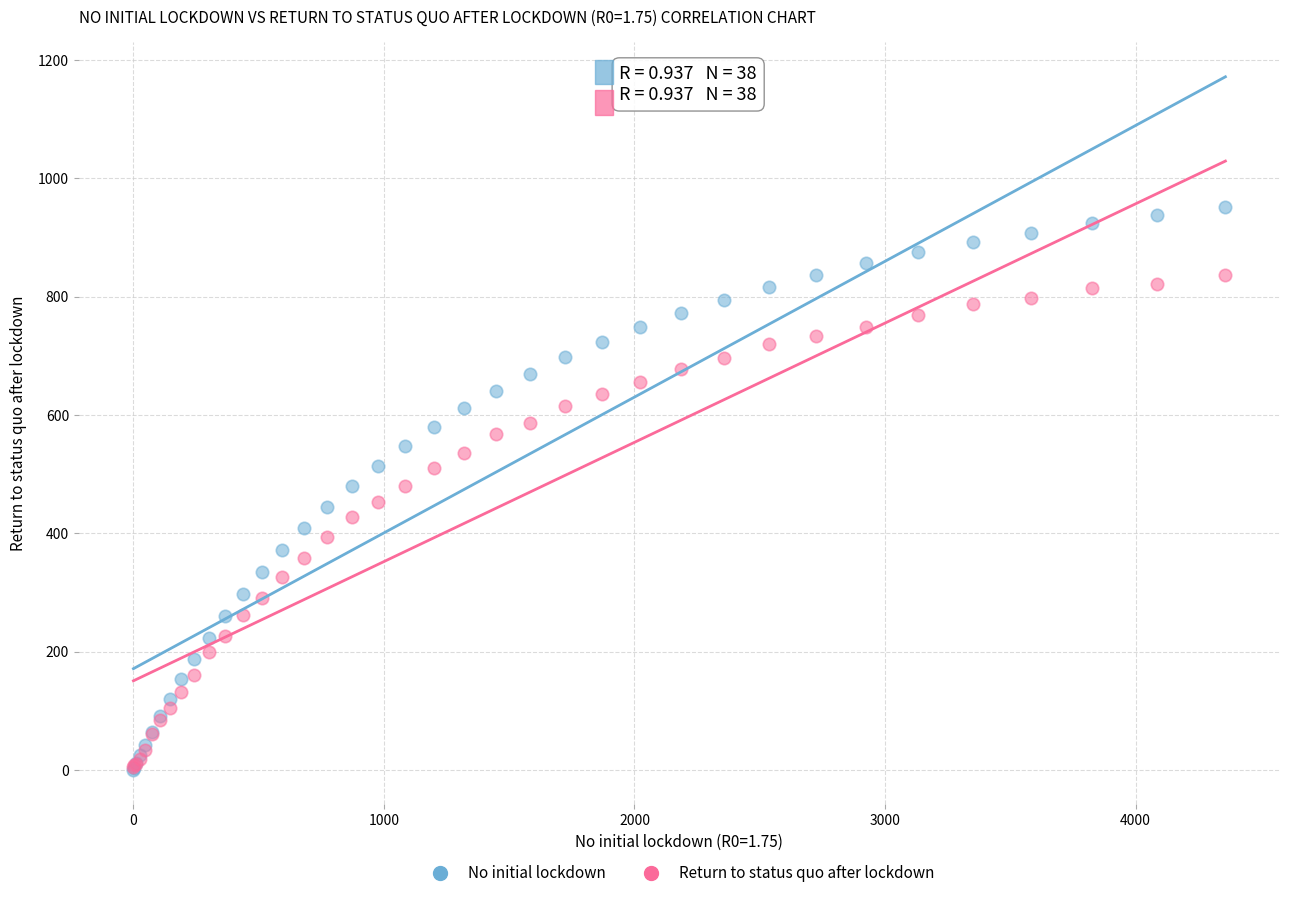

Which series contains the highest Y value?

No initial lockdown